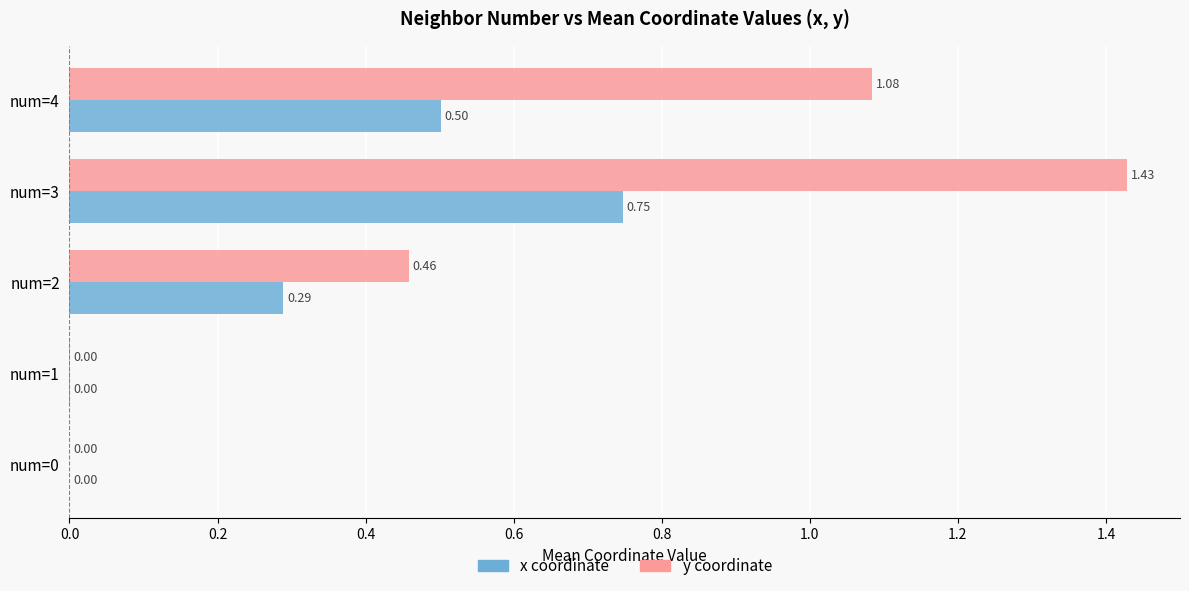

Between num=1 and num=4, which series saw the biggest shift?

y coordinate